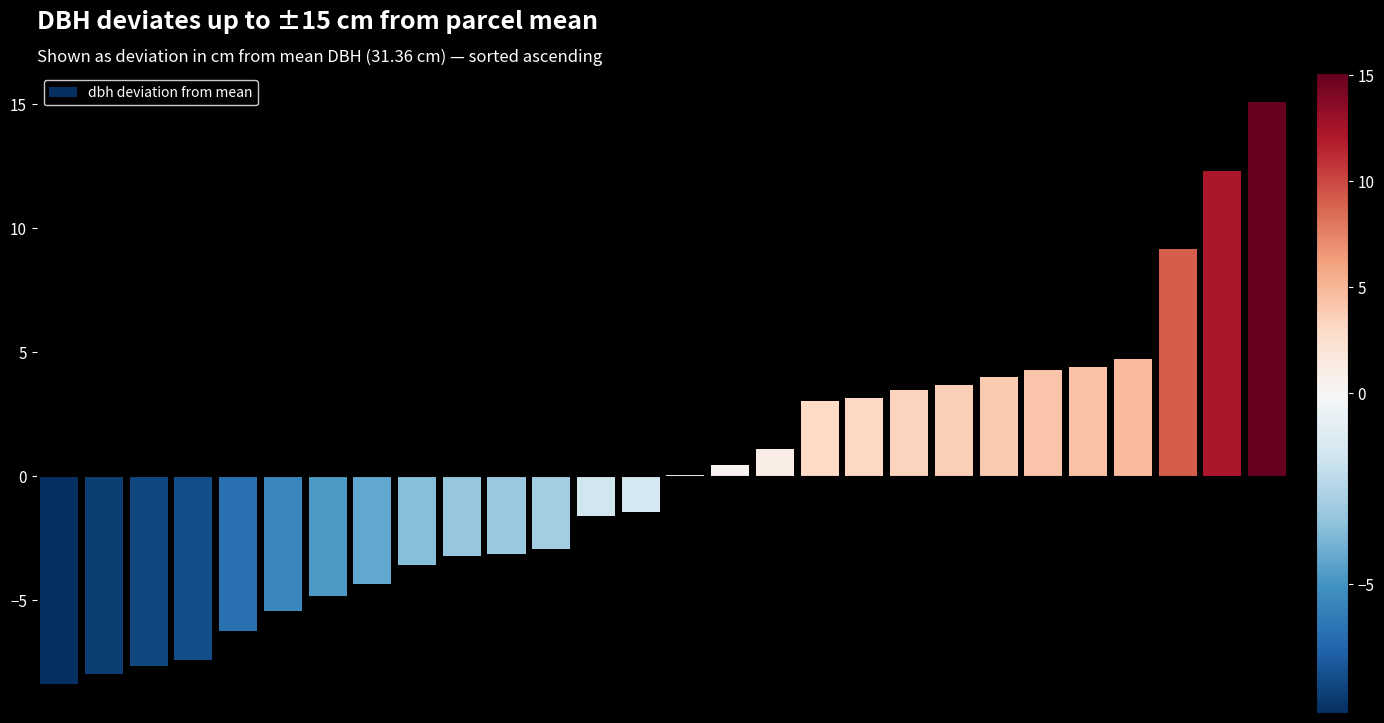

What is the maximum value shown in the chart?

15.1